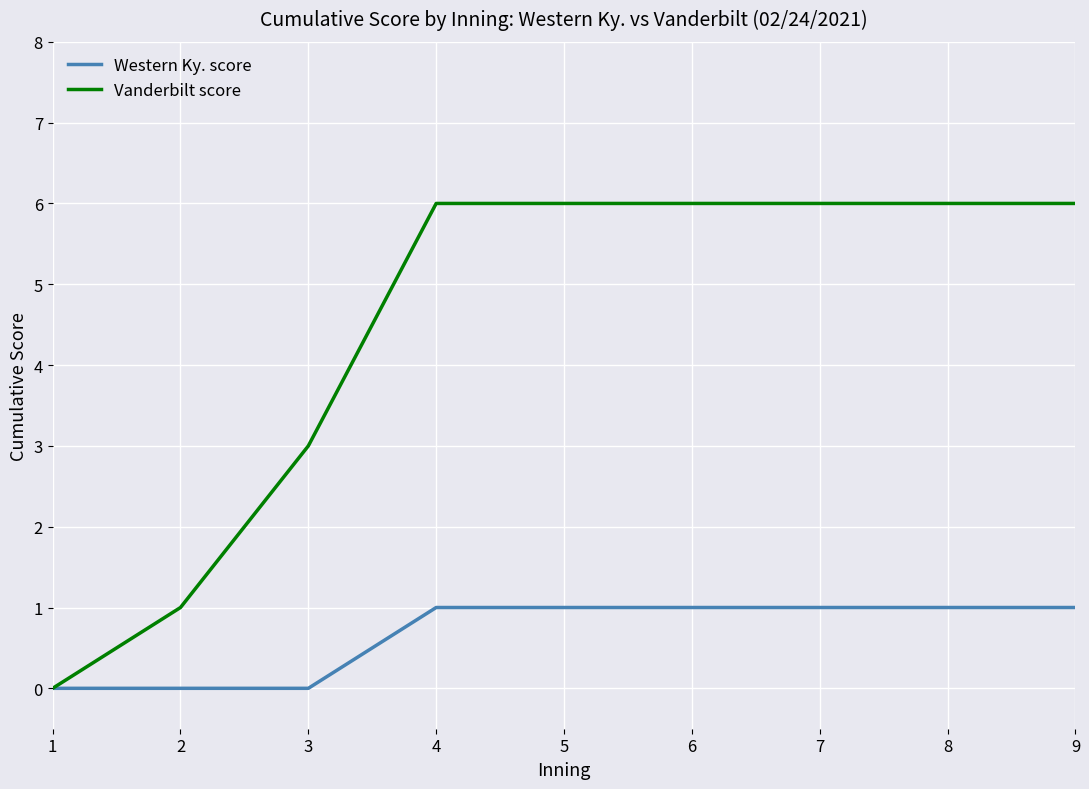

Rank the series by their average value, from lowest to highest.

Western Ky. score, Vanderbilt score